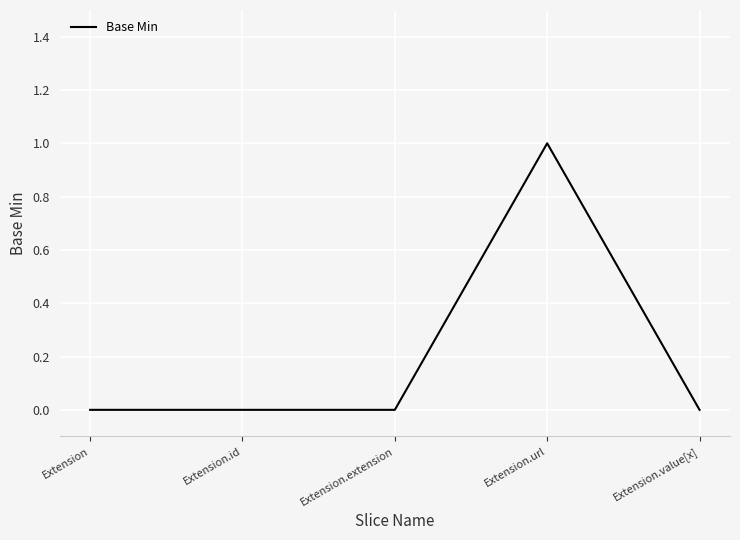

Is it true that the value at Extension.url is 2?

False